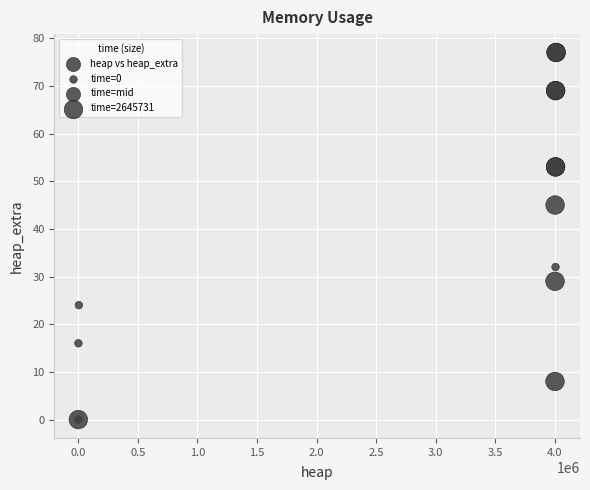

What Y value in the scatter plot is closest to 38?

32